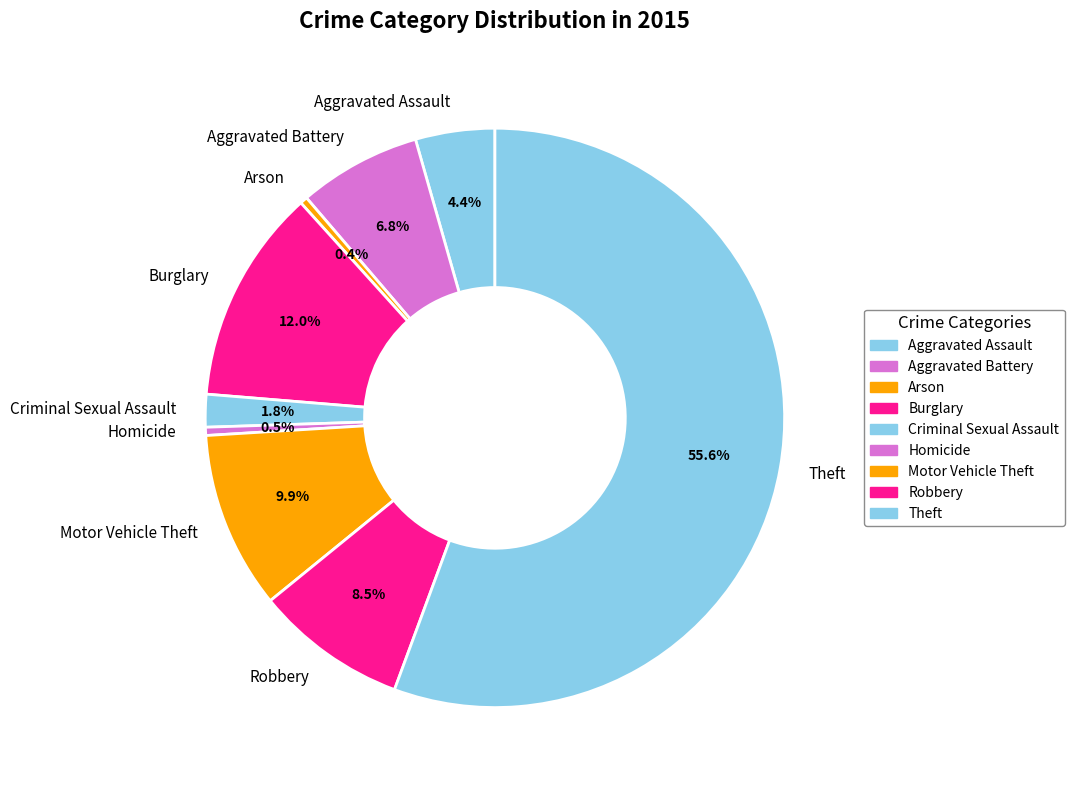

To the nearest percent, what percentage of the pie is Burglary?

12%